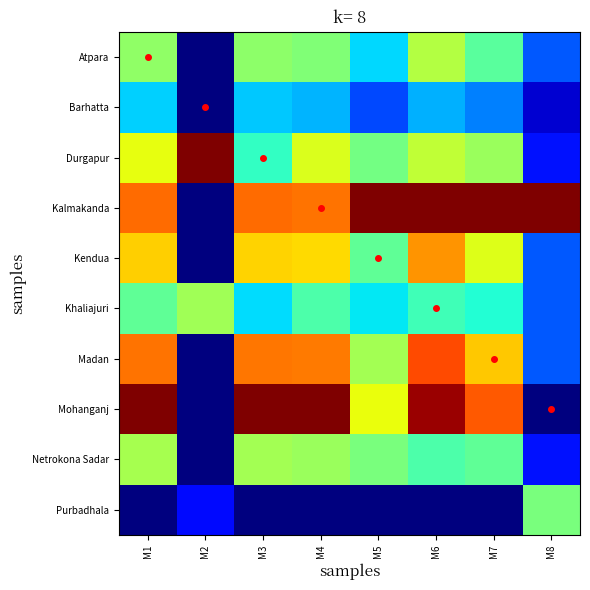

What is the total value across all series at M4?

5.6